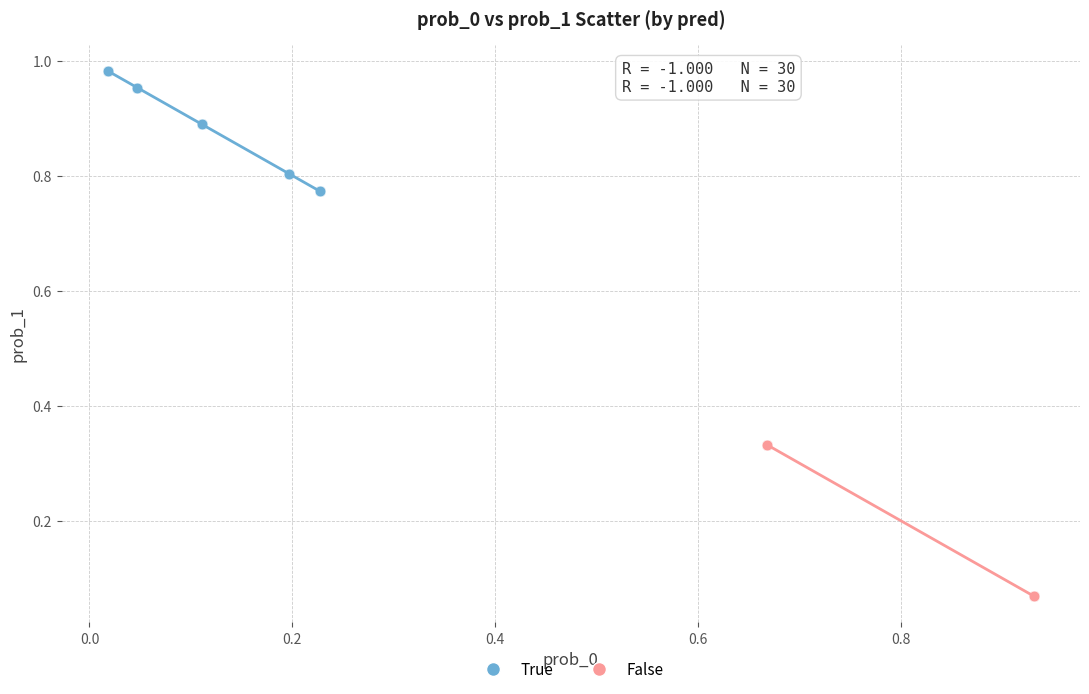

Which series reaches the minimum Y coordinate?

False